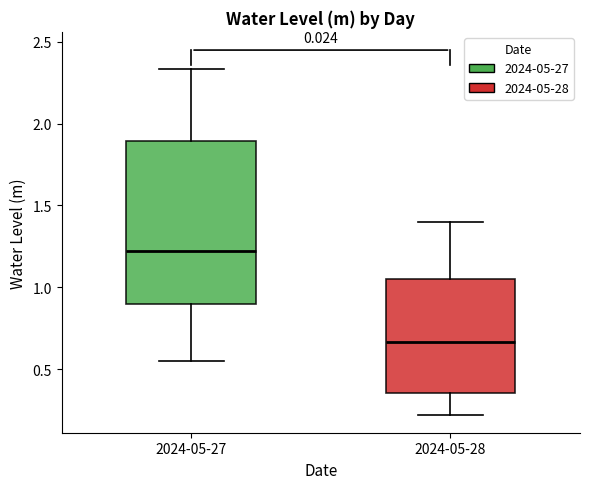

Comparing the boxes themselves (not the whiskers), which one is the tallest?

2024-05-27